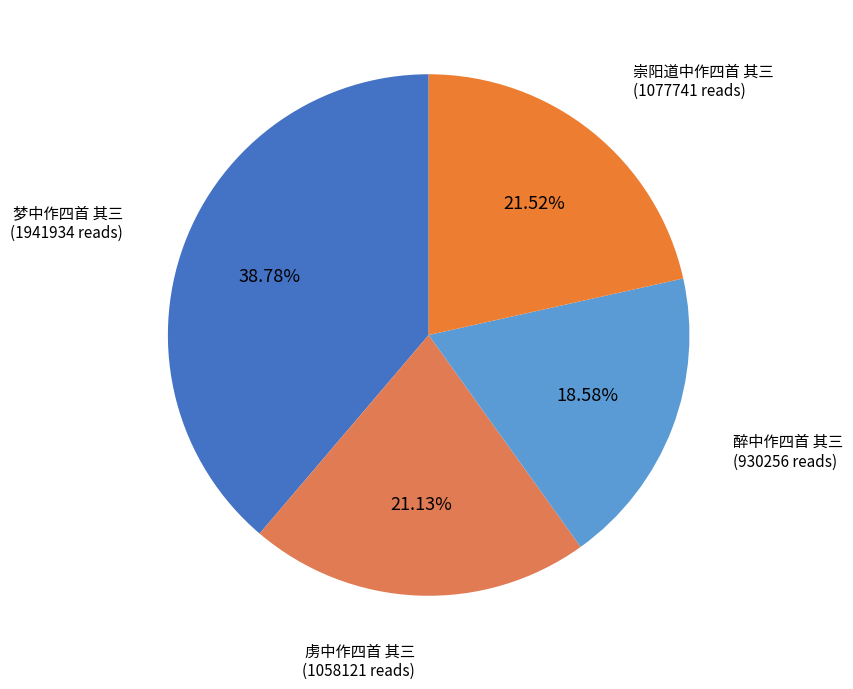

Which has a higher value, 虏中作四首 其三 or 醉中作四首 其三?

虏中作四首 其三